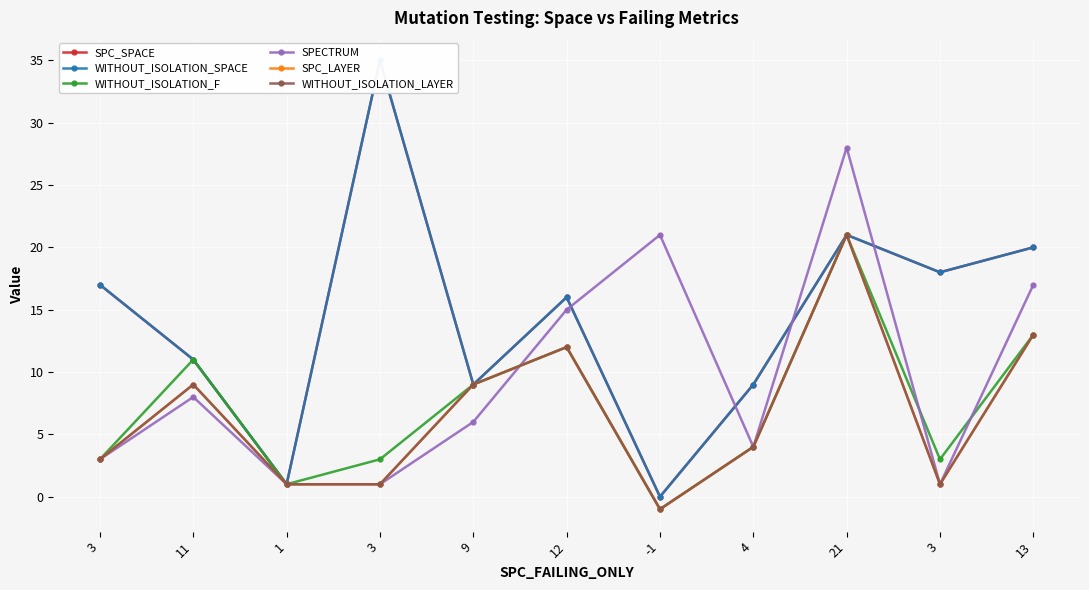

List the labels in order of SPC_SPACE value, smallest first.

-1, 1, 9, 4, 11, 12, 3, 3, 13, 21, 3